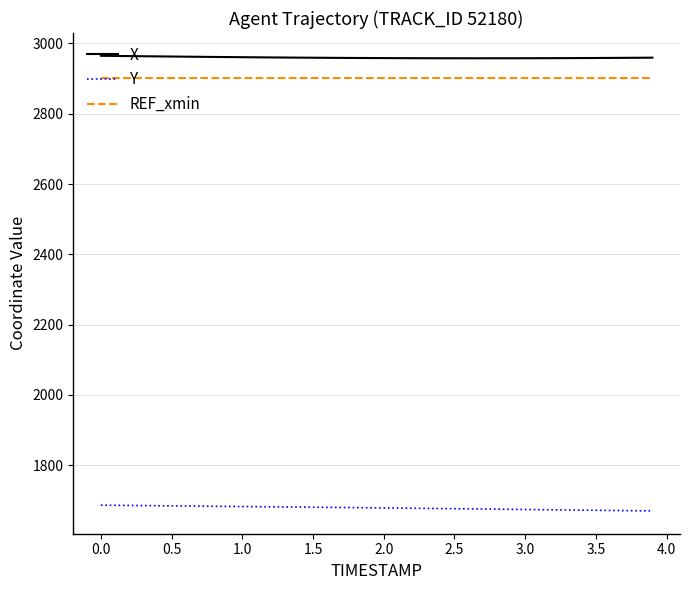

True or false: X and Y intersect in this chart.

False